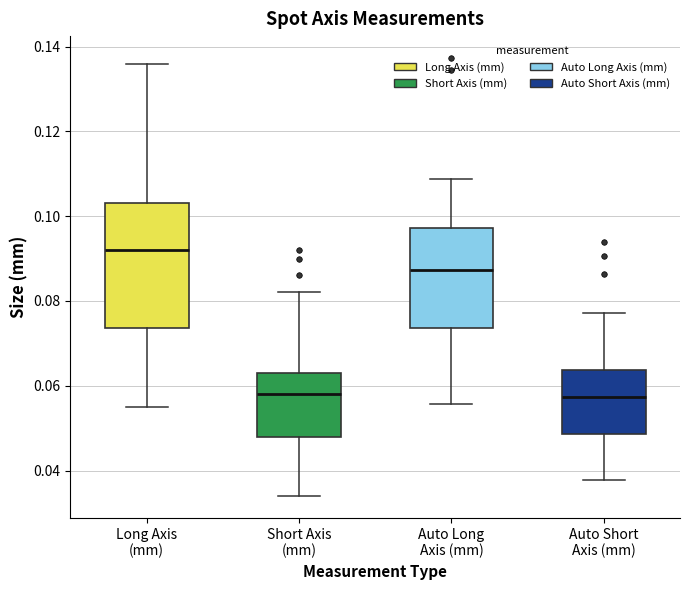

Reading left to right, transcribe this box plot: for each box, give where its median line is, the range the box spans, and where its two whiskers end, as read against the y-axis. The values are not printed on the chart, so give them approximately, as read against the axis.

Long Axis (mm): median 0.092, box 0.074 to 0.104, whiskers 0.056 to 0.136
Short Axis (mm): median 0.058, box 0.048 to 0.064, whiskers 0.034 to 0.082
Auto Long Axis (mm): median 0.088, box 0.074 to 0.098, whiskers 0.056 to 0.108
Auto Short Axis (mm): median 0.058, box 0.048 to 0.064, whiskers 0.038 to 0.078